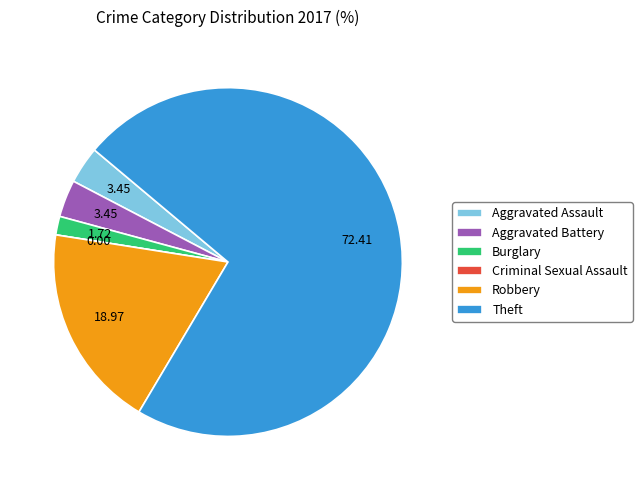

Combined, do Aggravated Battery and Burglary account for over 50%?

No